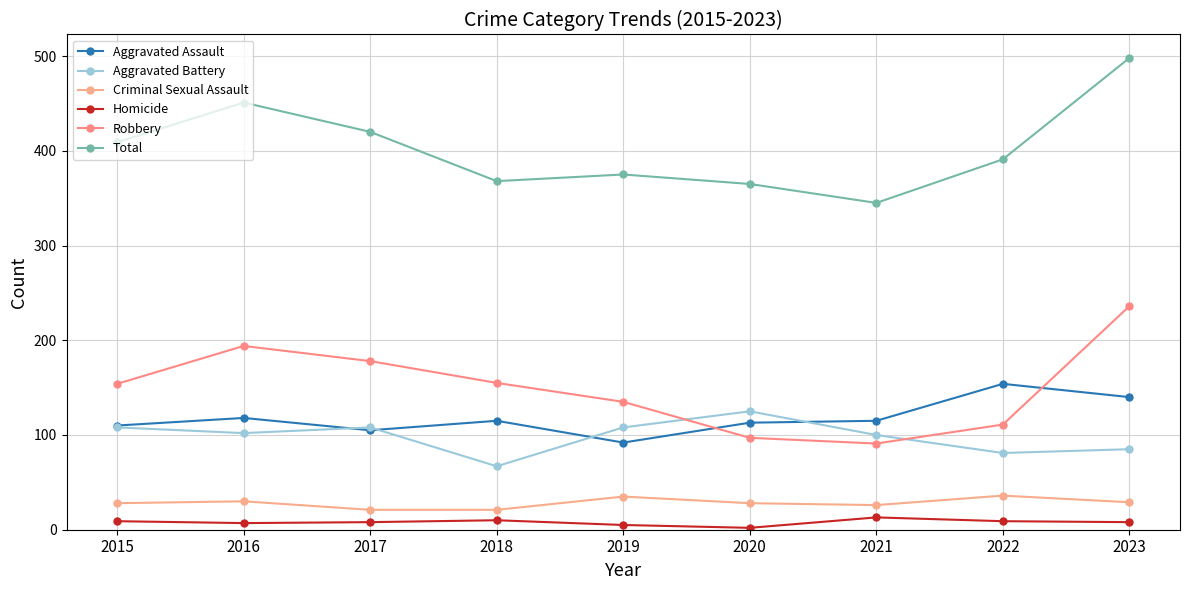

What is the difference between the Aggravated Assault values at 2019 and 2017?

13